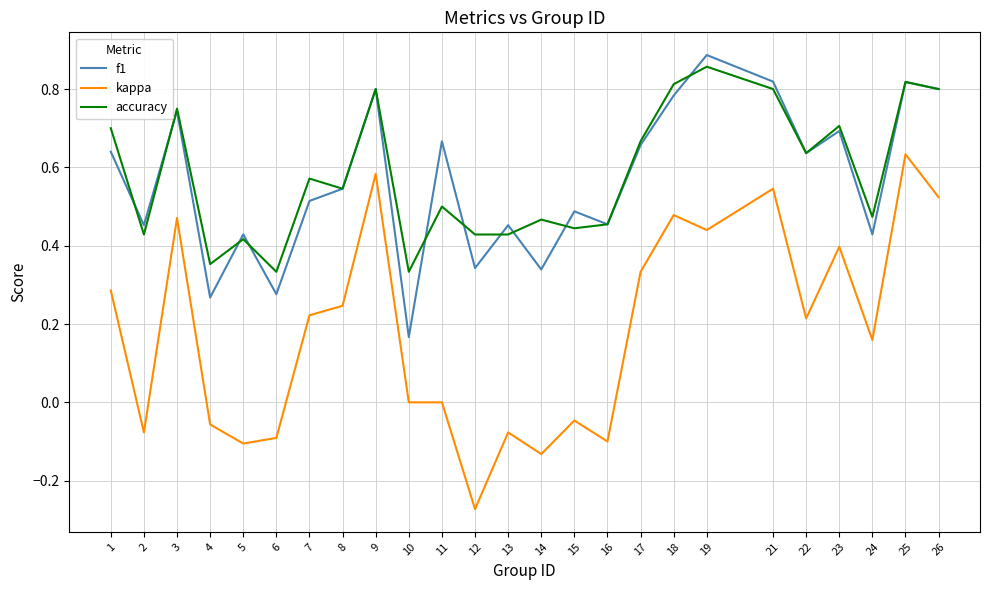

Is the value of accuracy at 23 greater than the value of kappa at 26?

Yes